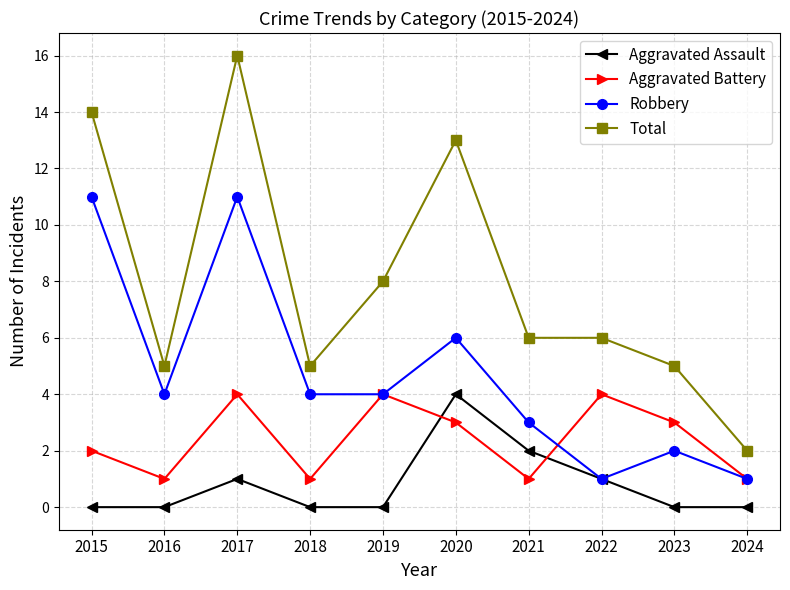

List the series in order of their overall mean, lowest first.

Aggravated Assault, Aggravated Battery, Robbery, Total